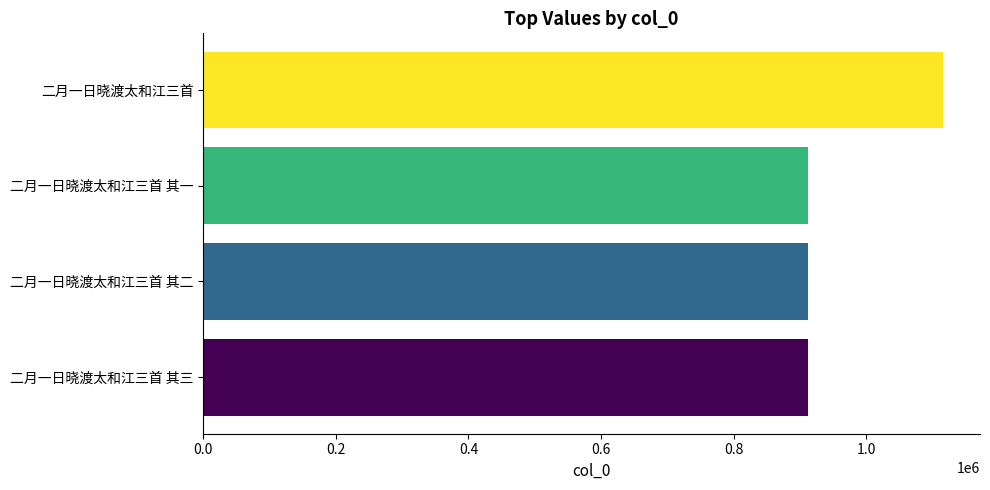

What is the change in value from 二月一日晓渡太和江三首 其二 to 二月一日晓渡太和江三首?

+203700